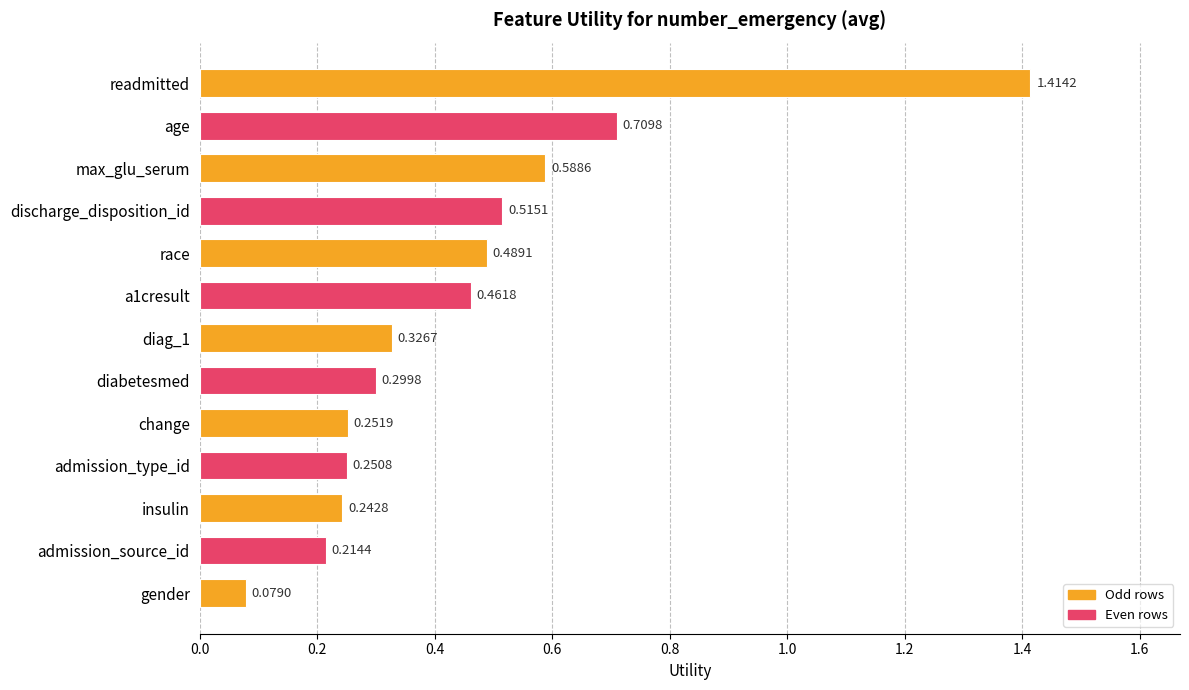

List the labels in order of value, largest first.

readmitted, age, max_glu_serum, discharge_disposition_id, race, a1cresult, diag_1, diabetesmed, change, admission_type_id, insulin, admission_source_id, gender